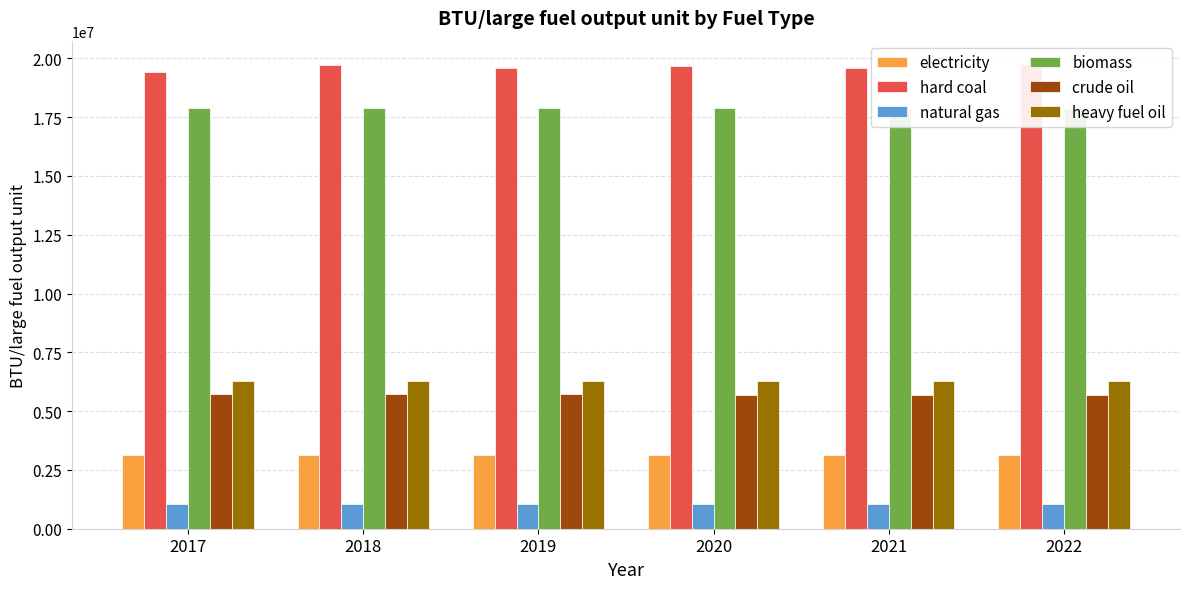

What is the approximate value of crude oil at 2020, to the nearest 100?

5702000